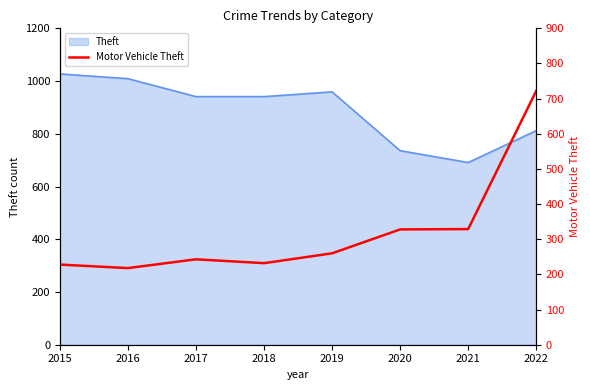

Does the chart have visible grid lines?

No